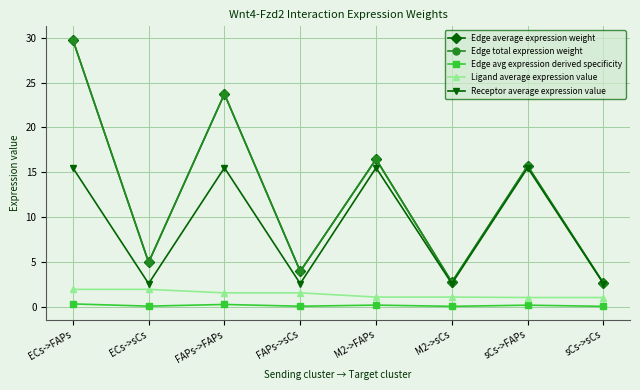

In Edge avg expression derived specificity, how many points are lower than both neighbors (excluding endpoints)?

3